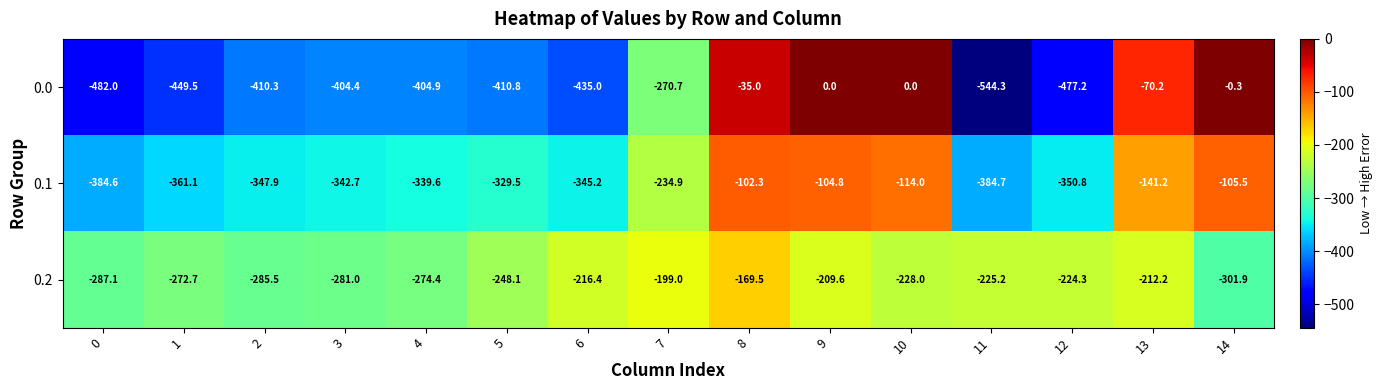

Is it true that 0.2 equals -183.2 at 0?

False